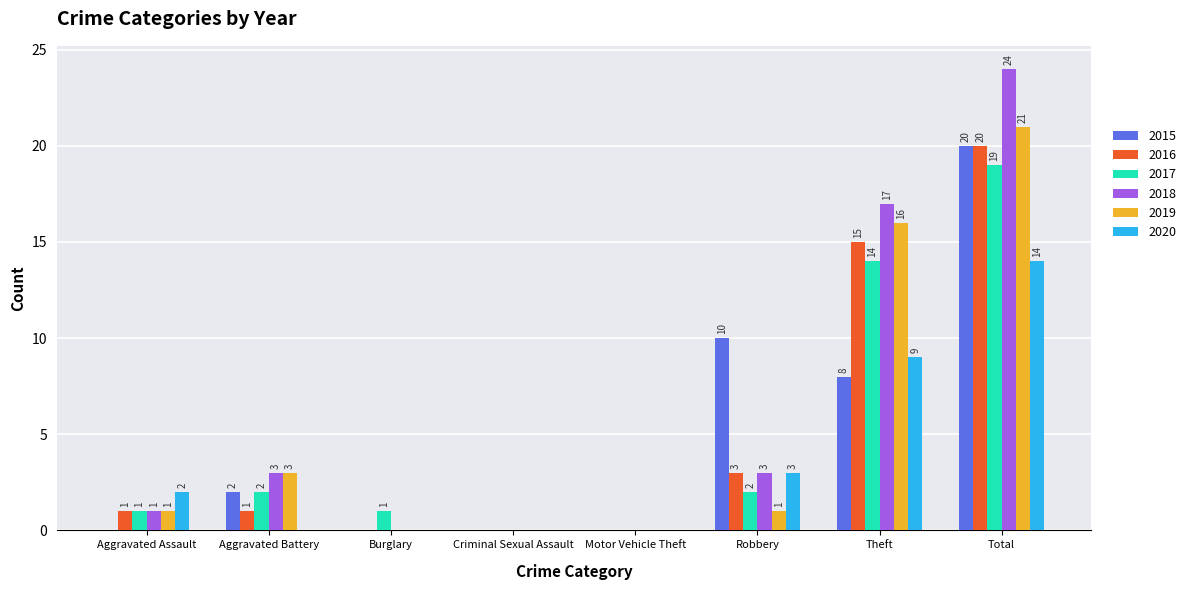

True or false: 2018 has a value of 24 at Total.

True